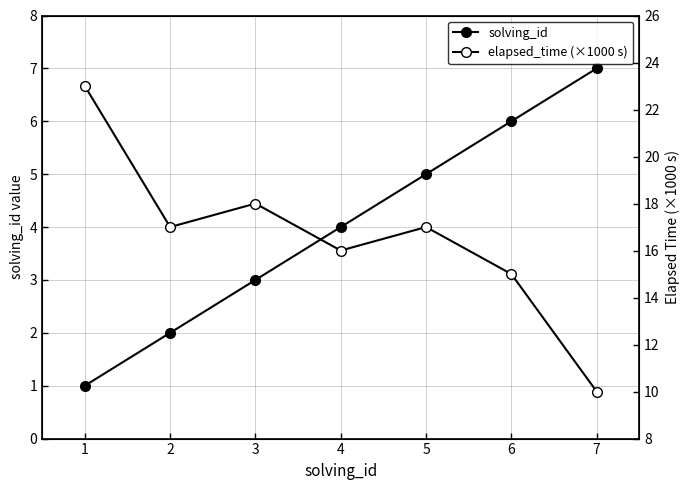

At which category is the sum across all series the highest?

1